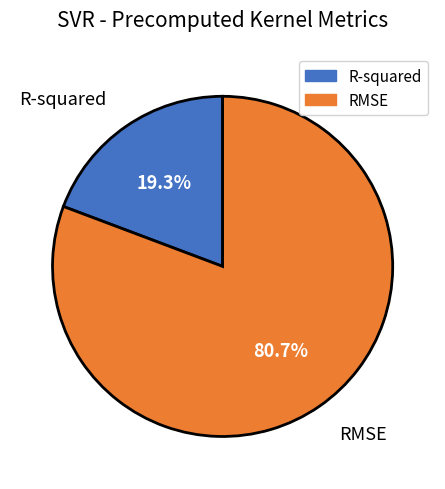

Is it true that RMSE is 66% of the pie?

False